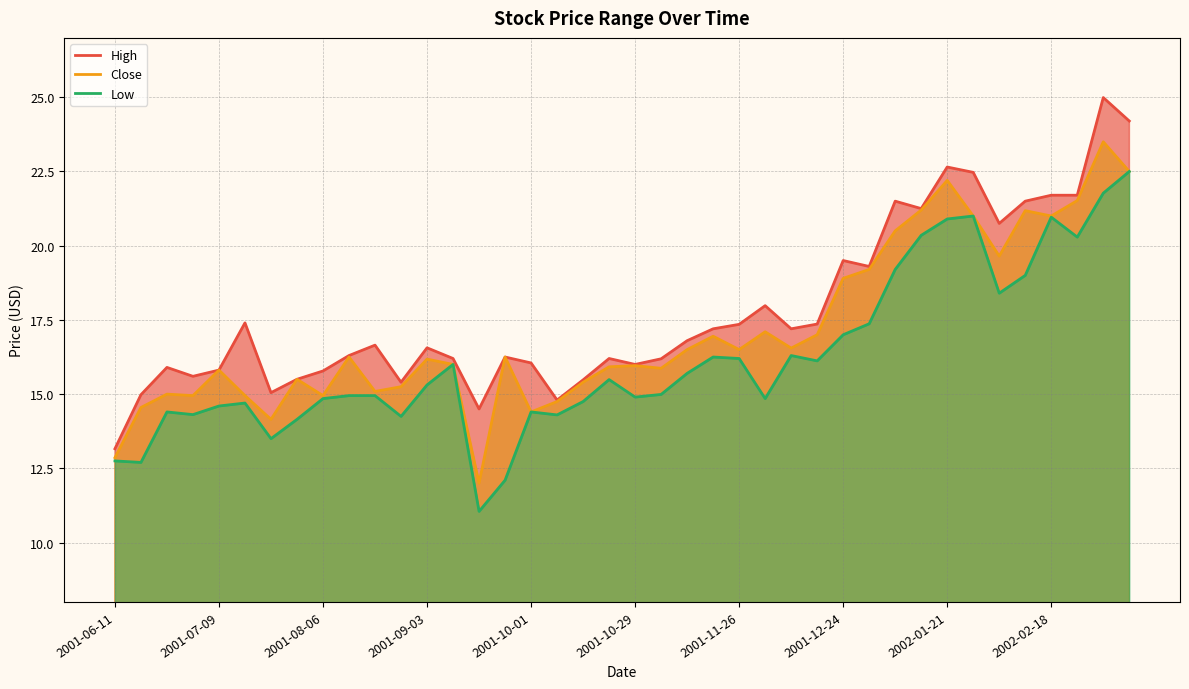

Which series changed the most between 2001-10-29 and 37?

Close